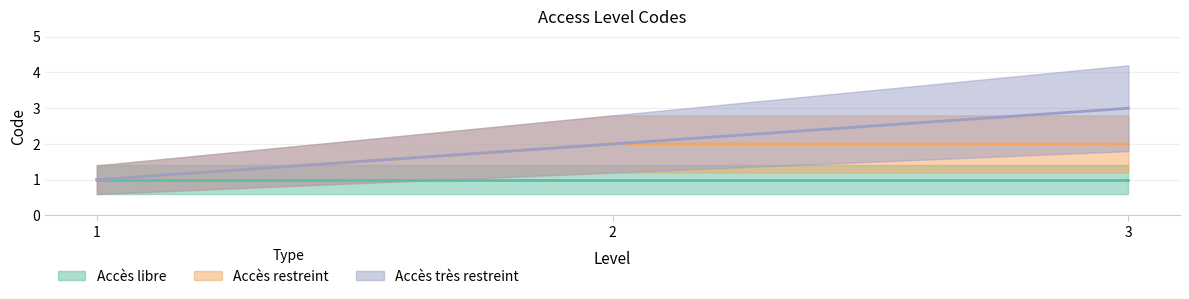

What is the greatest value displayed?

3